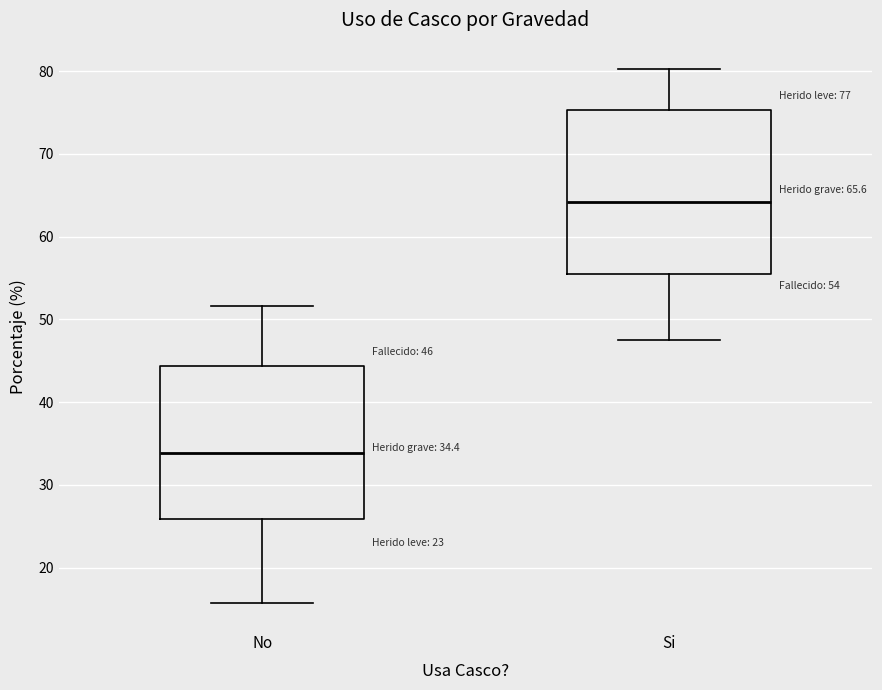

Which box is the tallest, from its lower edge to its upper edge?

Si